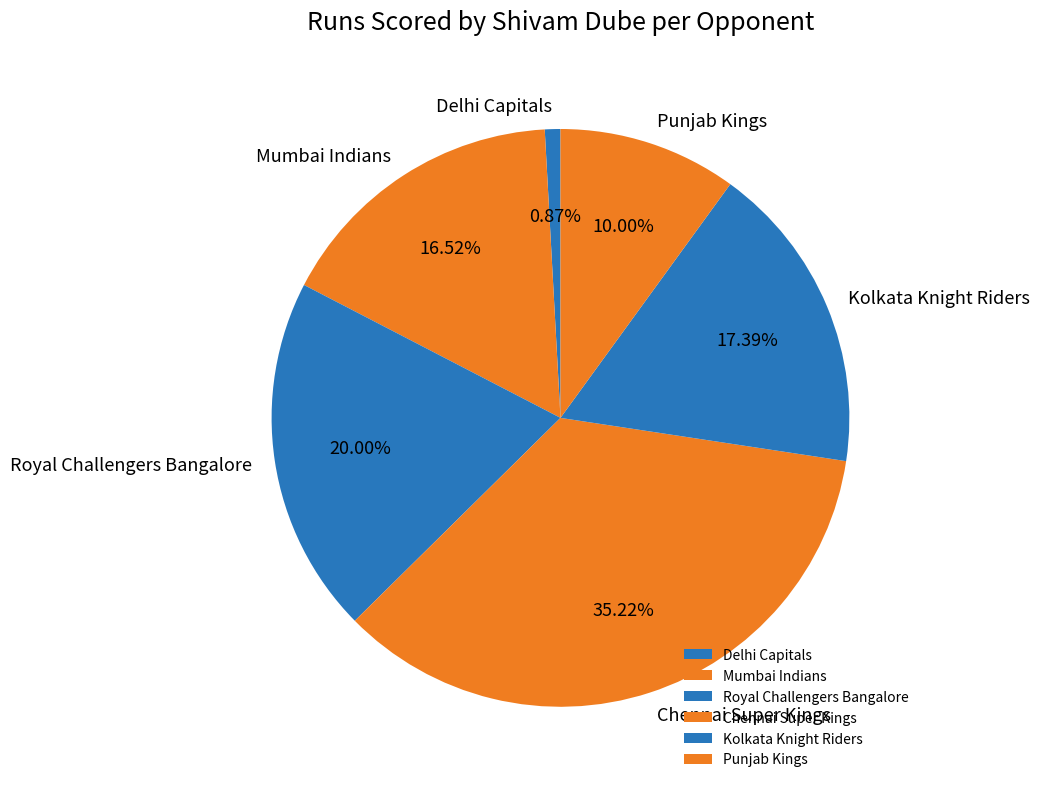

Which has a higher value, Mumbai Indians or Delhi Capitals?

Mumbai Indians